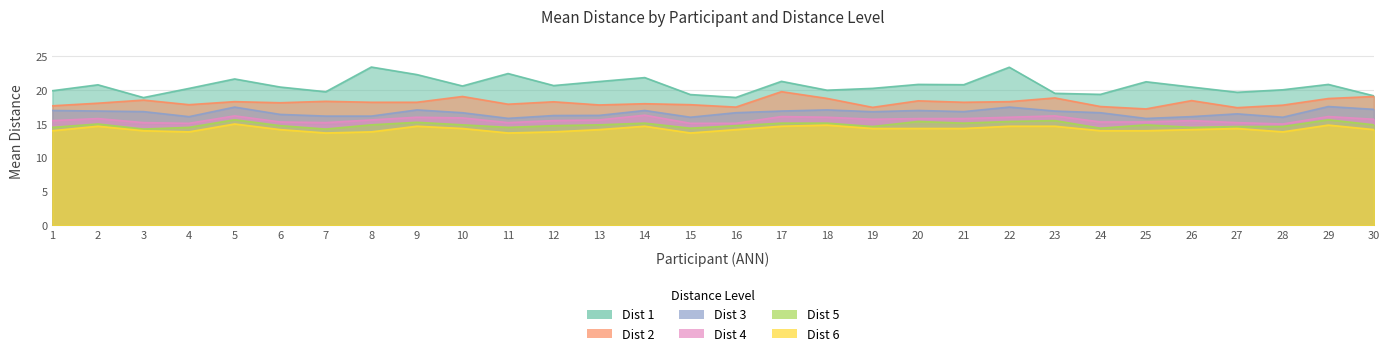

Which category has the highest value across all series?

8